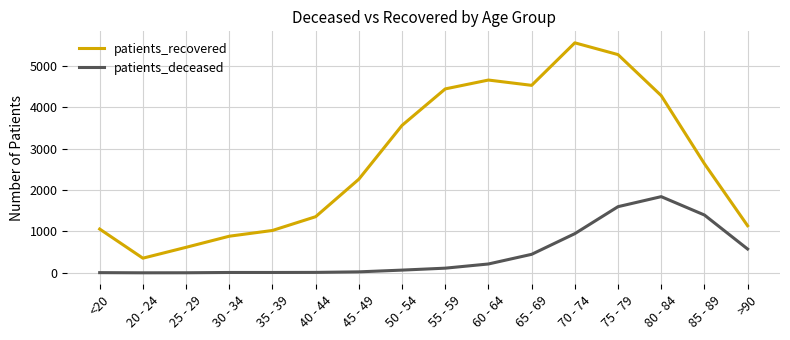

Where is patients_recovered nearest to the value 2952?

85 - 89